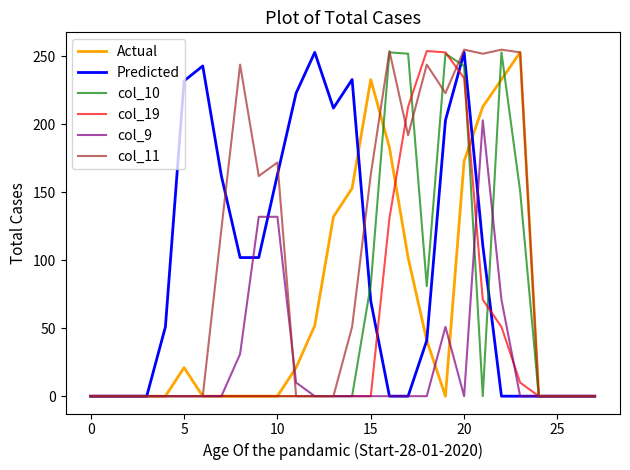

What is the highest value of the Actual series?

253